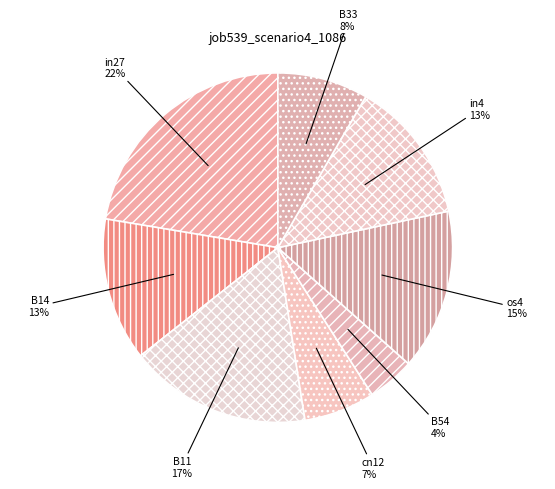

Is the sum of B14 and in4 greater than half?

No